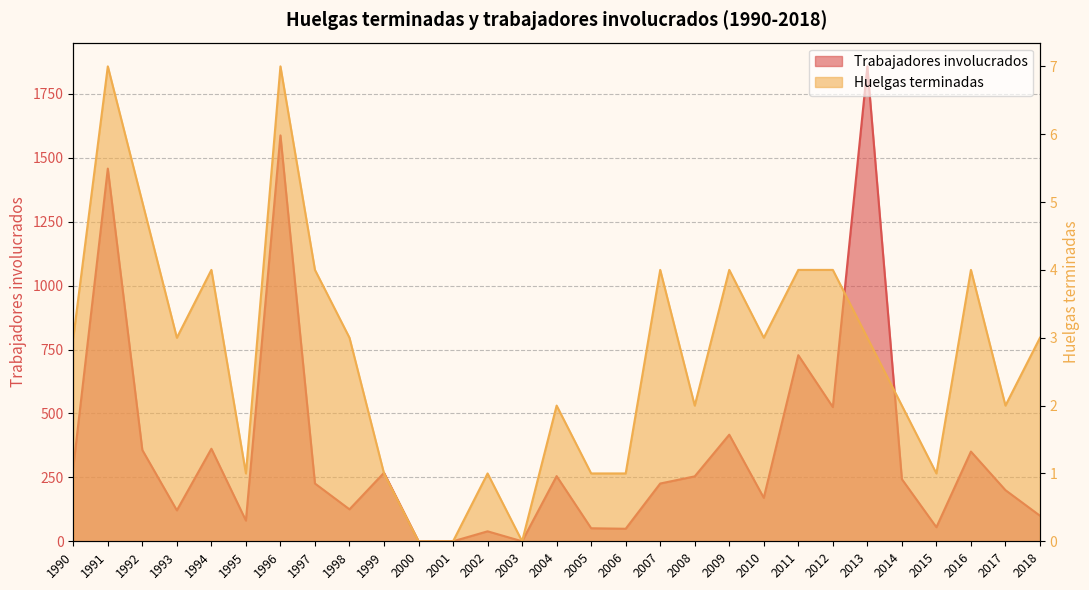

Which series has the largest range (max minus min)?

Trabajadores involucrados